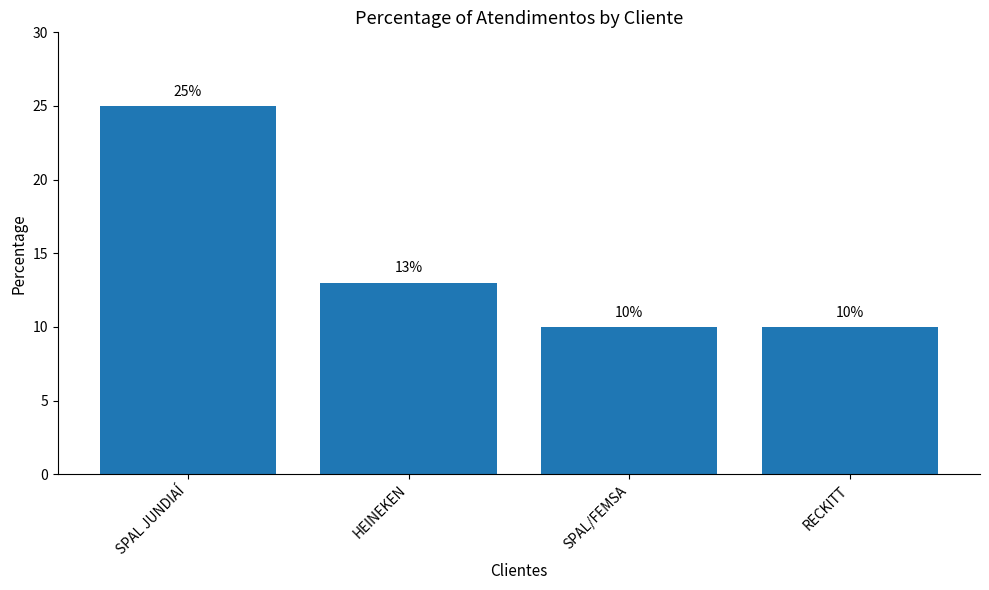

What is the label of the 4th bar from the left?

RECKITT